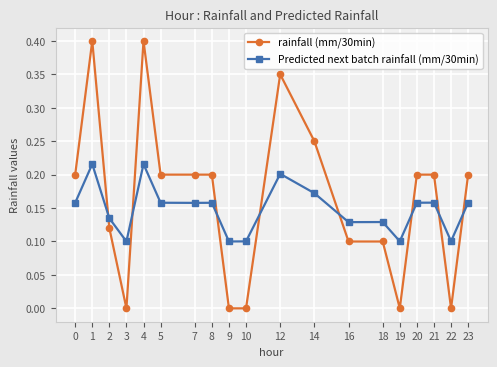

After their last crossing, which series has the higher values: Predicted next batch rainfall (mm/30min) or rainfall (mm/30min)?

rainfall (mm/30min)